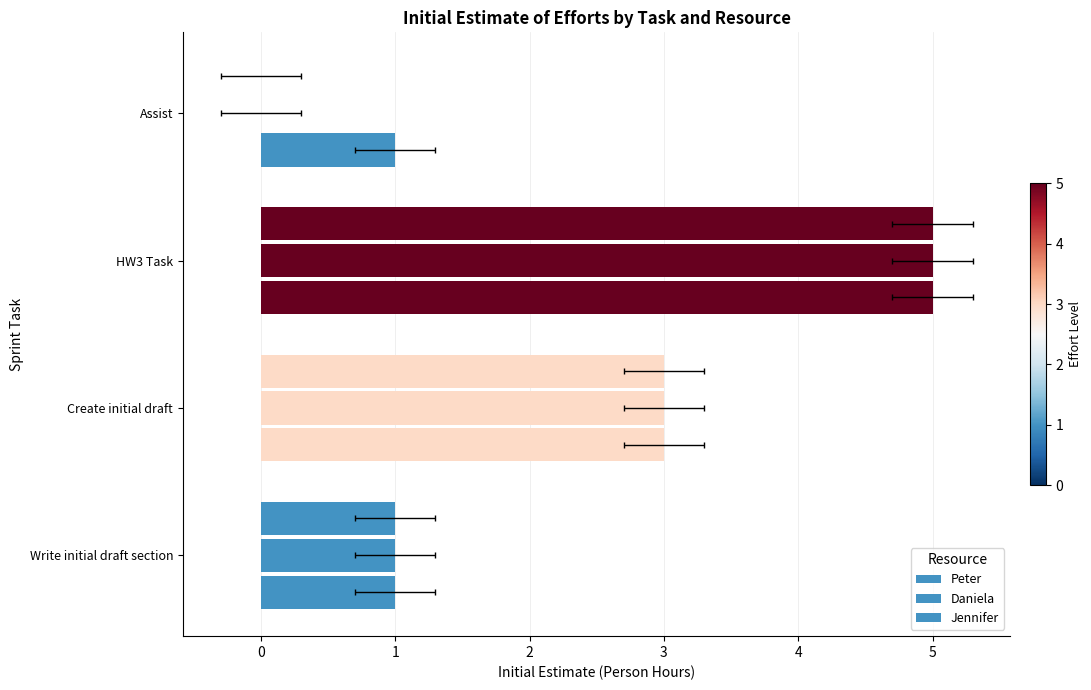

How many bars are there in total?

12